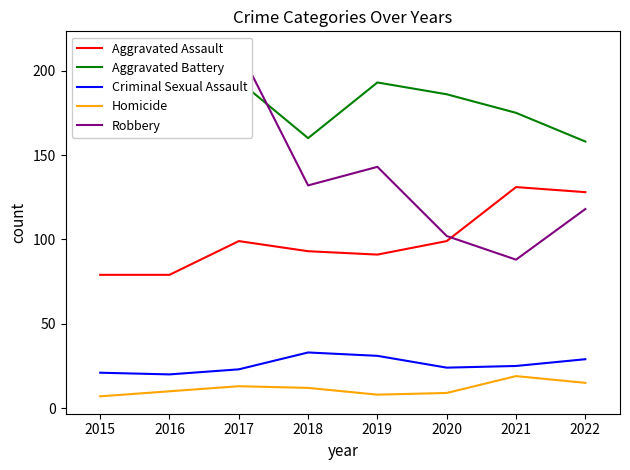

True or false: Homicide and Criminal Sexual Assault cross at least once.

False